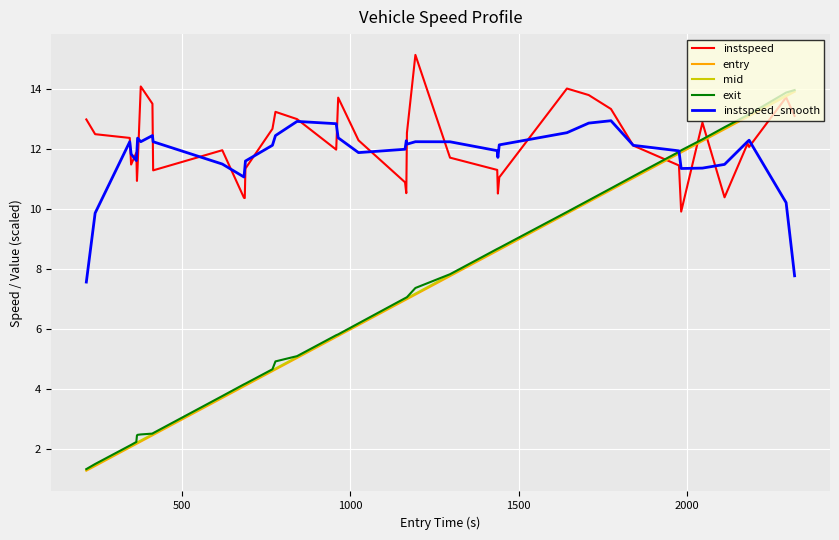

How many lines are shown in the chart?

5